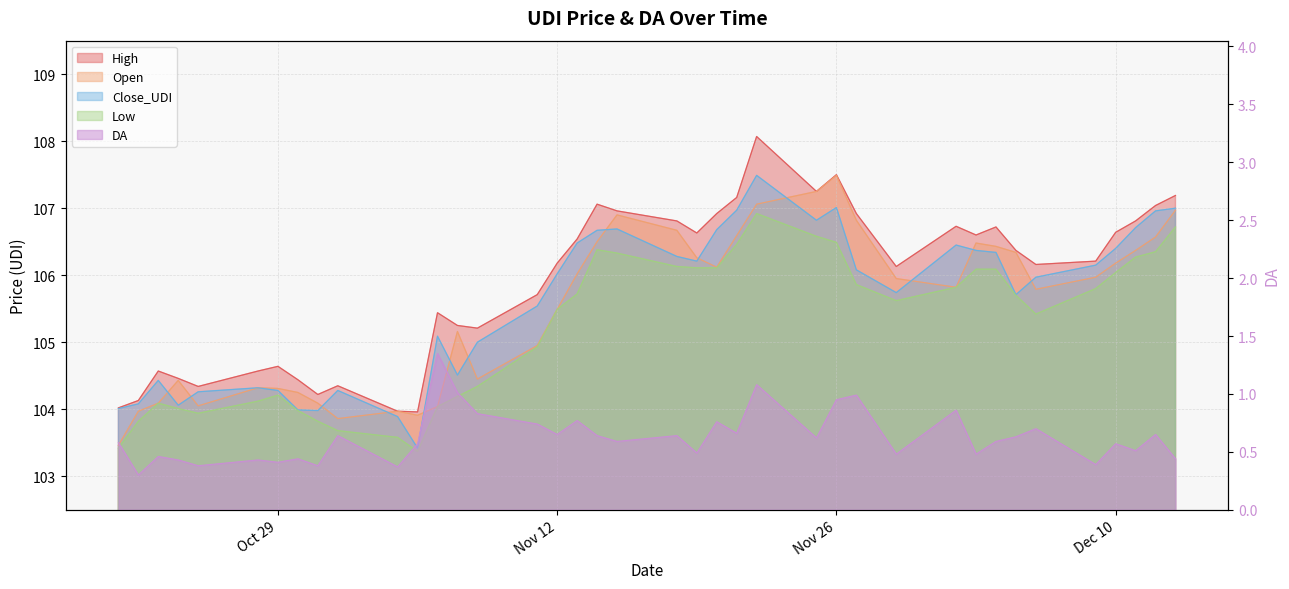

What is the label of the 25th point from the right?

2024-11-08